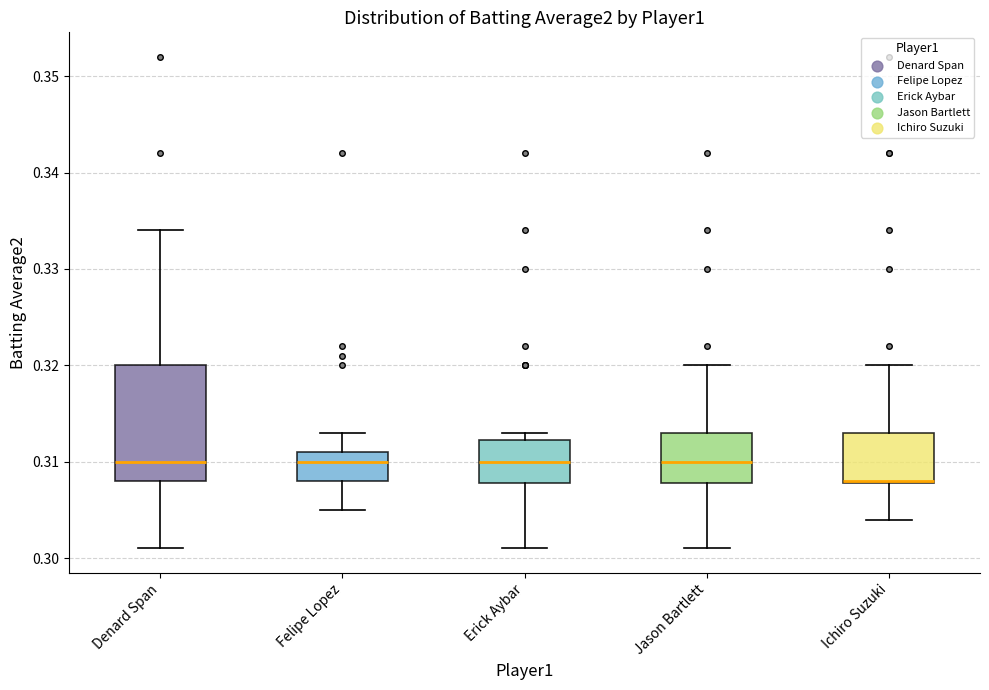

Reading left to right, transcribe this box plot: for each box, give where its median line is, the range the box spans, and where its two whiskers end, as read against the y-axis. The values are not printed on the chart, so give them approximately, as read against the axis.

Denard Span: median 0.310, box 0.308 to 0.320, whiskers 0.301 to 0.334
Felipe Lopez: median 0.310, box 0.308 to 0.311, whiskers 0.305 to 0.313
Erick Aybar: median 0.310, box 0.308 to 0.312, whiskers 0.301 to 0.313
Jason Bartlett: median 0.310, box 0.308 to 0.313, whiskers 0.301 to 0.320
Ichiro Suzuki: median 0.308, box 0.308 to 0.313, whiskers 0.304 to 0.320